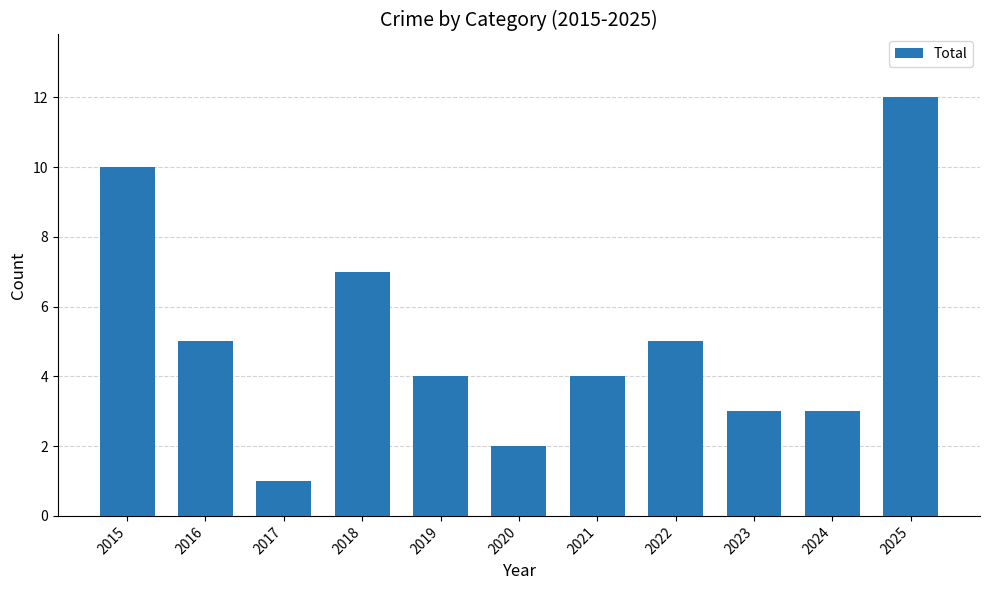

What is the smallest value displayed?

1